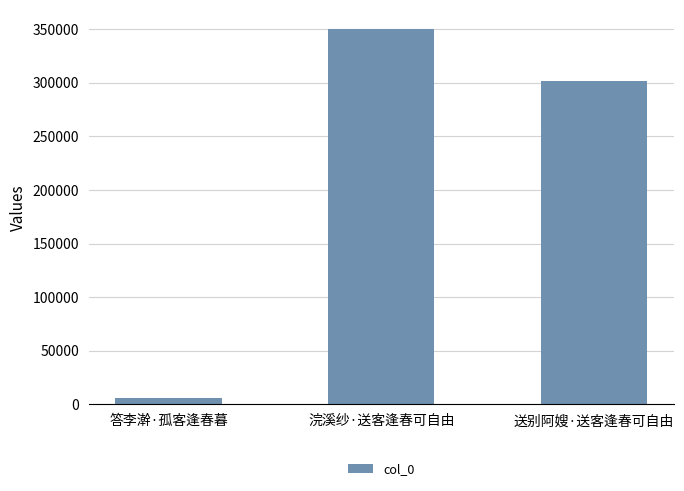

What is the minimum value shown in the chart?

5817